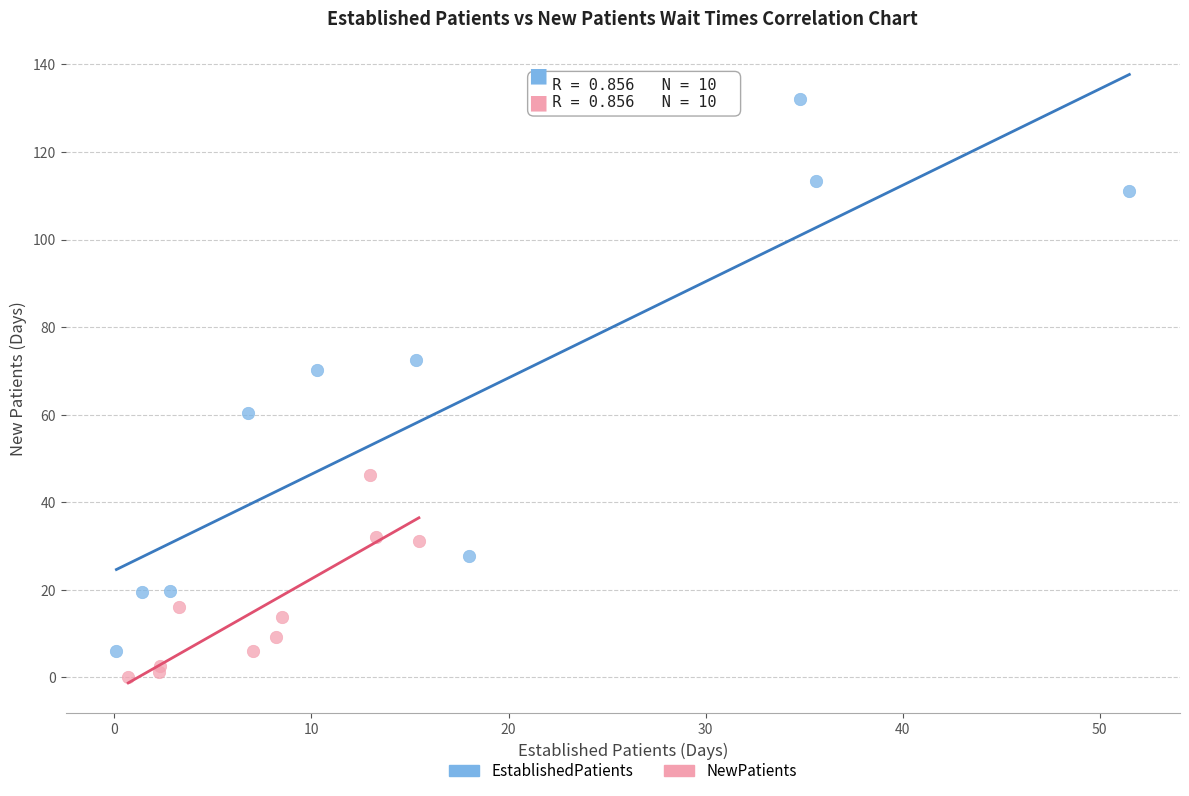

Which series has the largest Y range (max minus min)?

EstablishedPatients